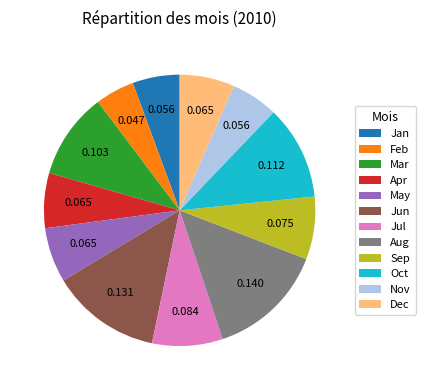

Is there any slice that represents more than half of the pie?

No